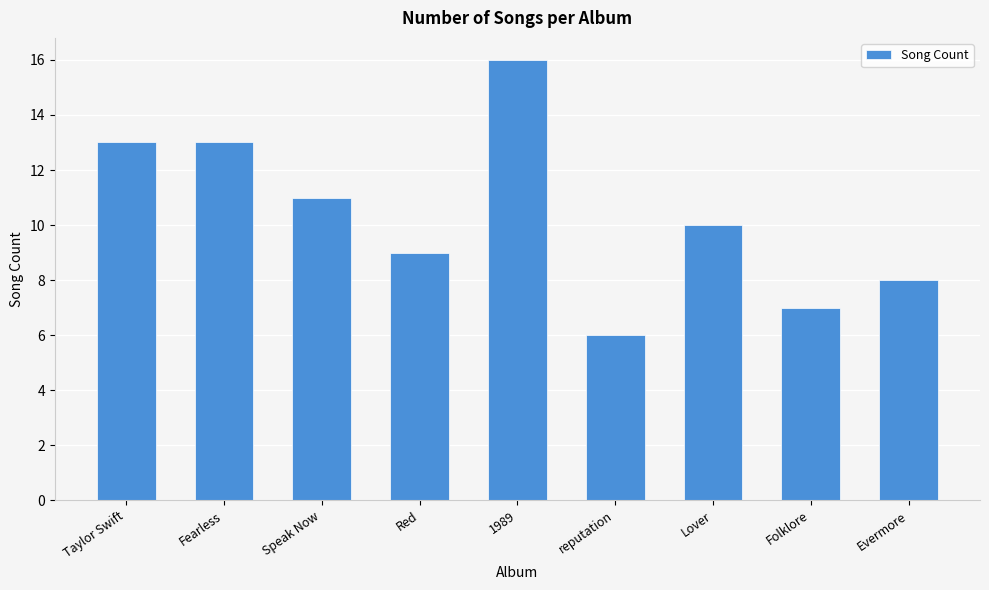

What is the difference between the maximum and minimum values?

10